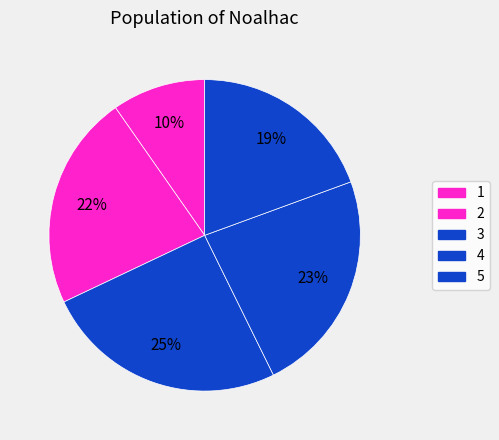

Is it true that 2 is 22% of the pie?

True